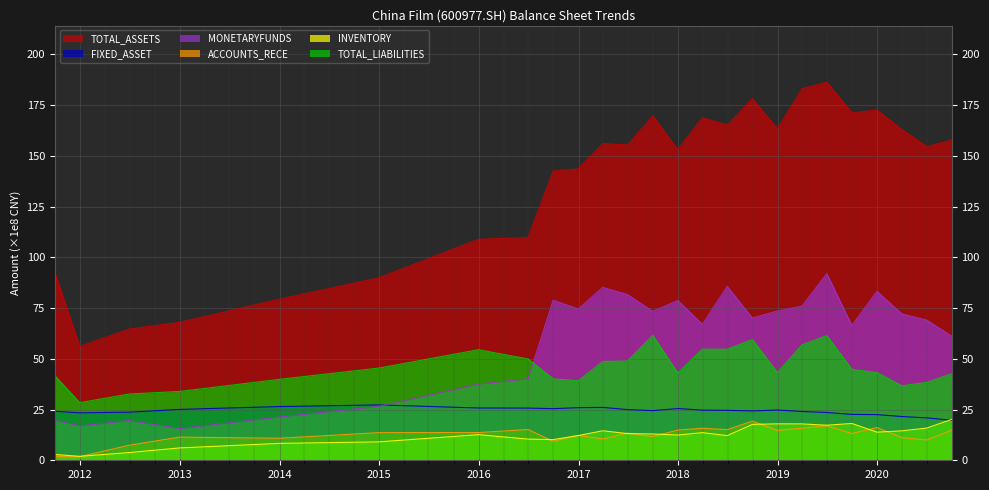

The value of TOTAL_LIABILITIES at 2019-09-30 is 44.8. True or false?

True